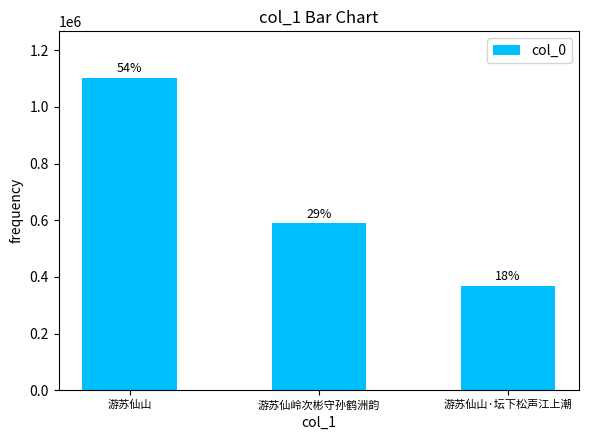

At which category does the chart reach its minimum across all series?

游苏仙山·坛下松声江上潮